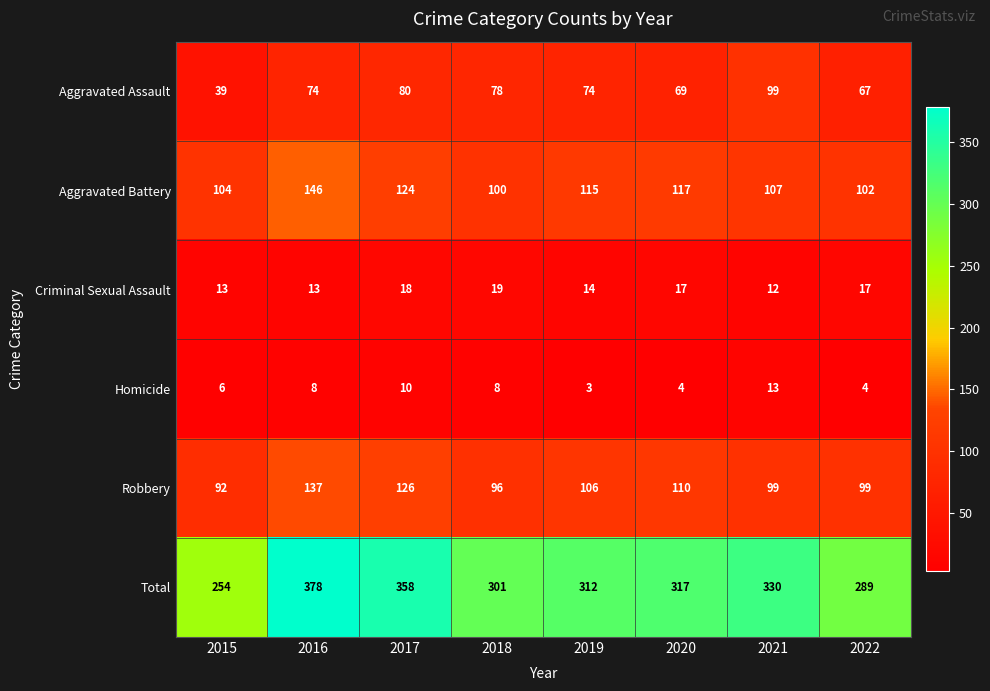

The value of Criminal Sexual Assault at 2021 is 12. True or false?

True